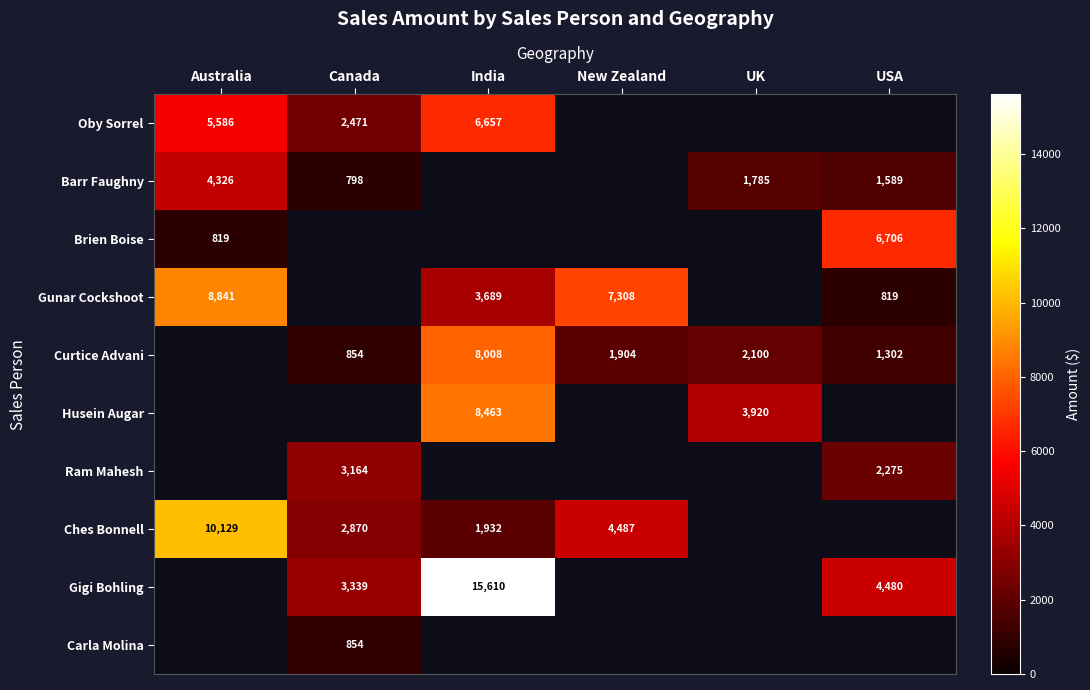

What is the difference between the Gunar Cockshoot values at India and New Zealand?

3619